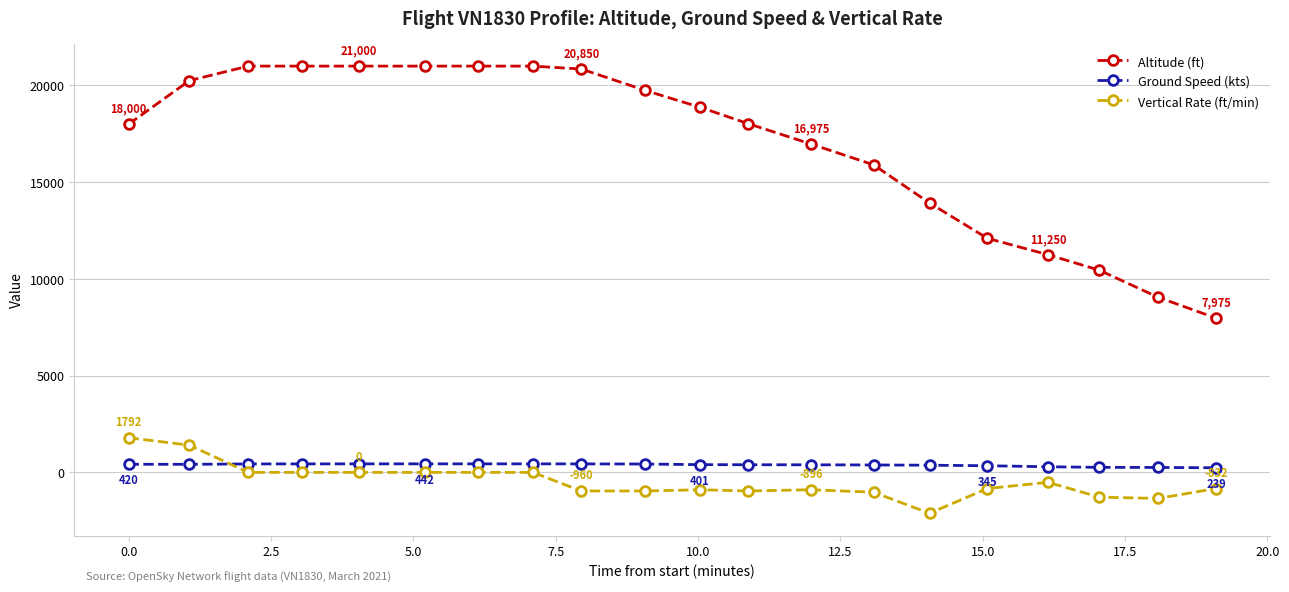

Rank the series by their maximum value, from lowest to highest.

Ground Speed (kts), Vertical Rate (ft/min), Altitude (ft)